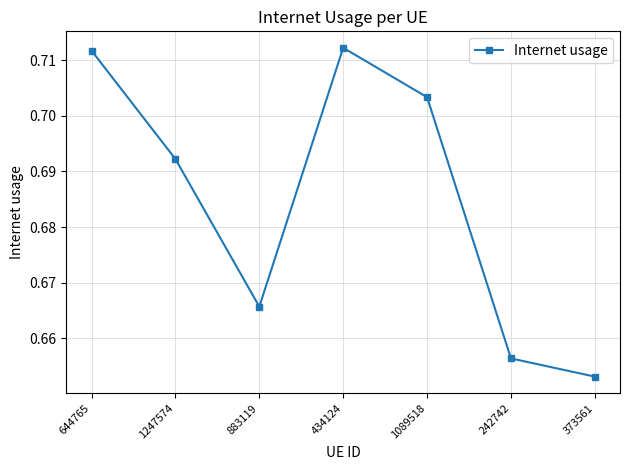

What is the label of the 5th point from the right?

883119